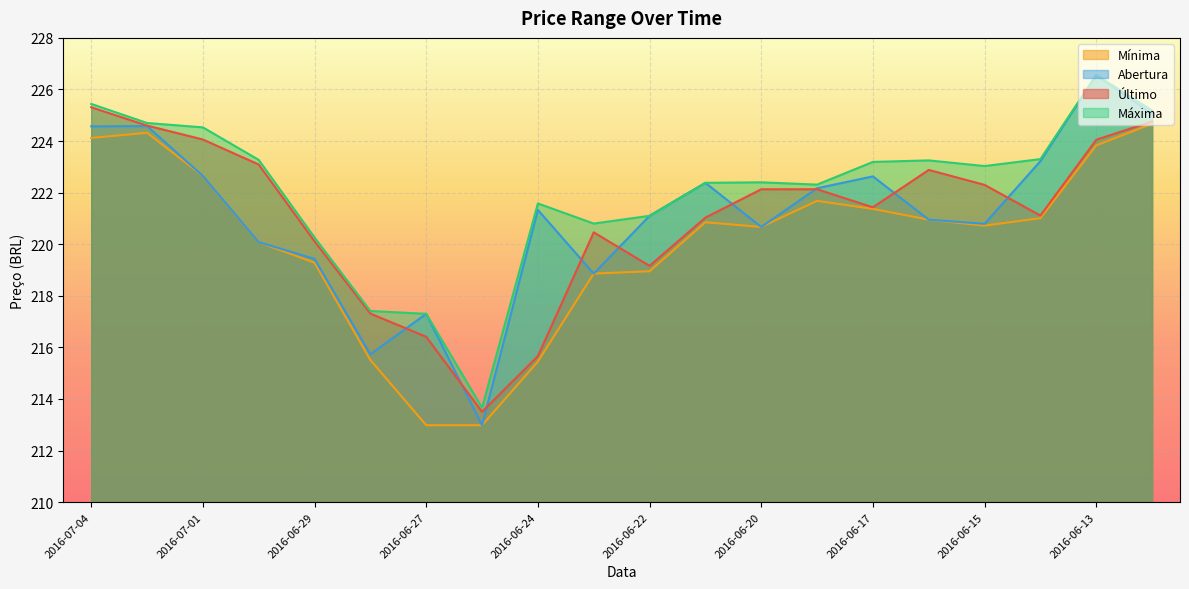

What is the minimum value for Máxima?

213.7